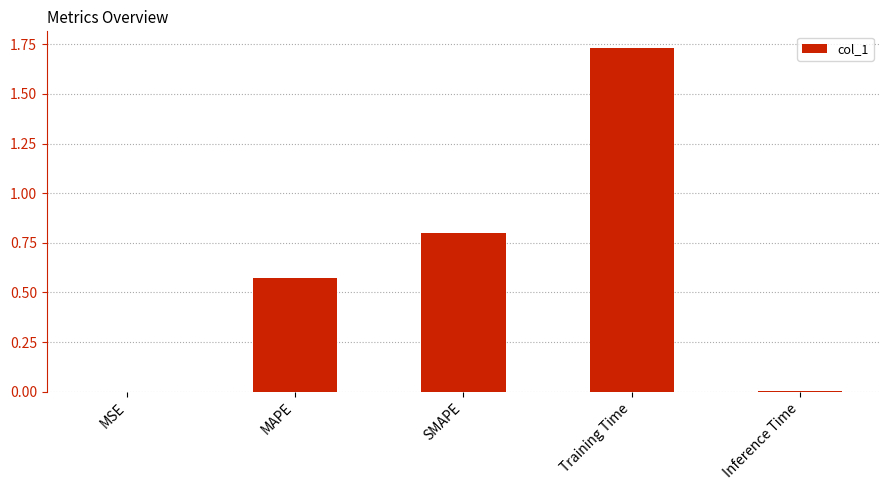

Which label corresponds to the largest value in the chart?

Training Time